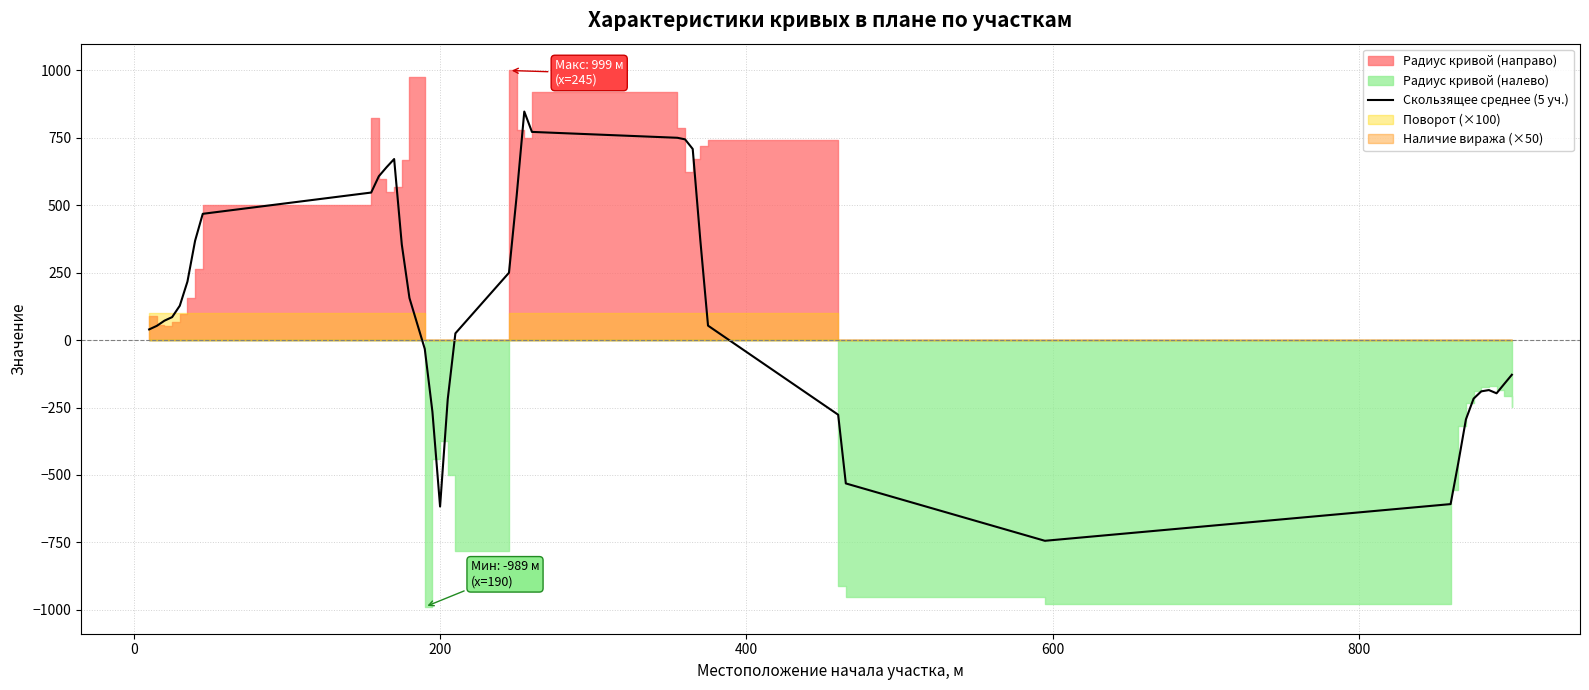

Count the number of categories in the chart.

40